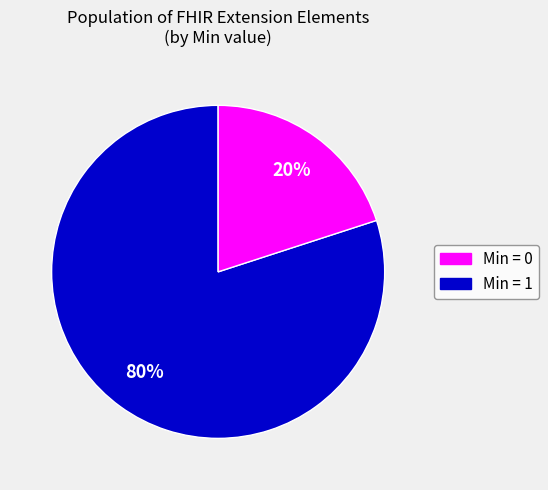

Is there a majority slice in this chart?

Yes